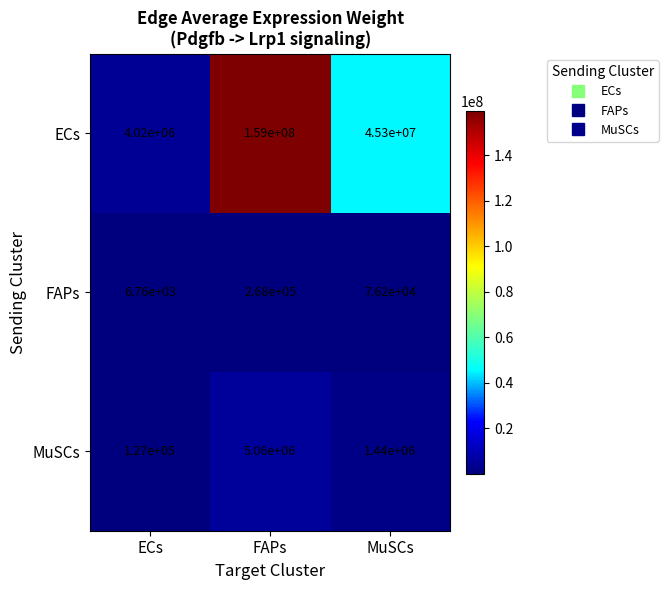

Reading left to right, extract all data points from this chart.

ECs: 4020000	159000000	45300000
FAPs: 6760	268000	76200
MuSCs: 127000	5060000	1440000